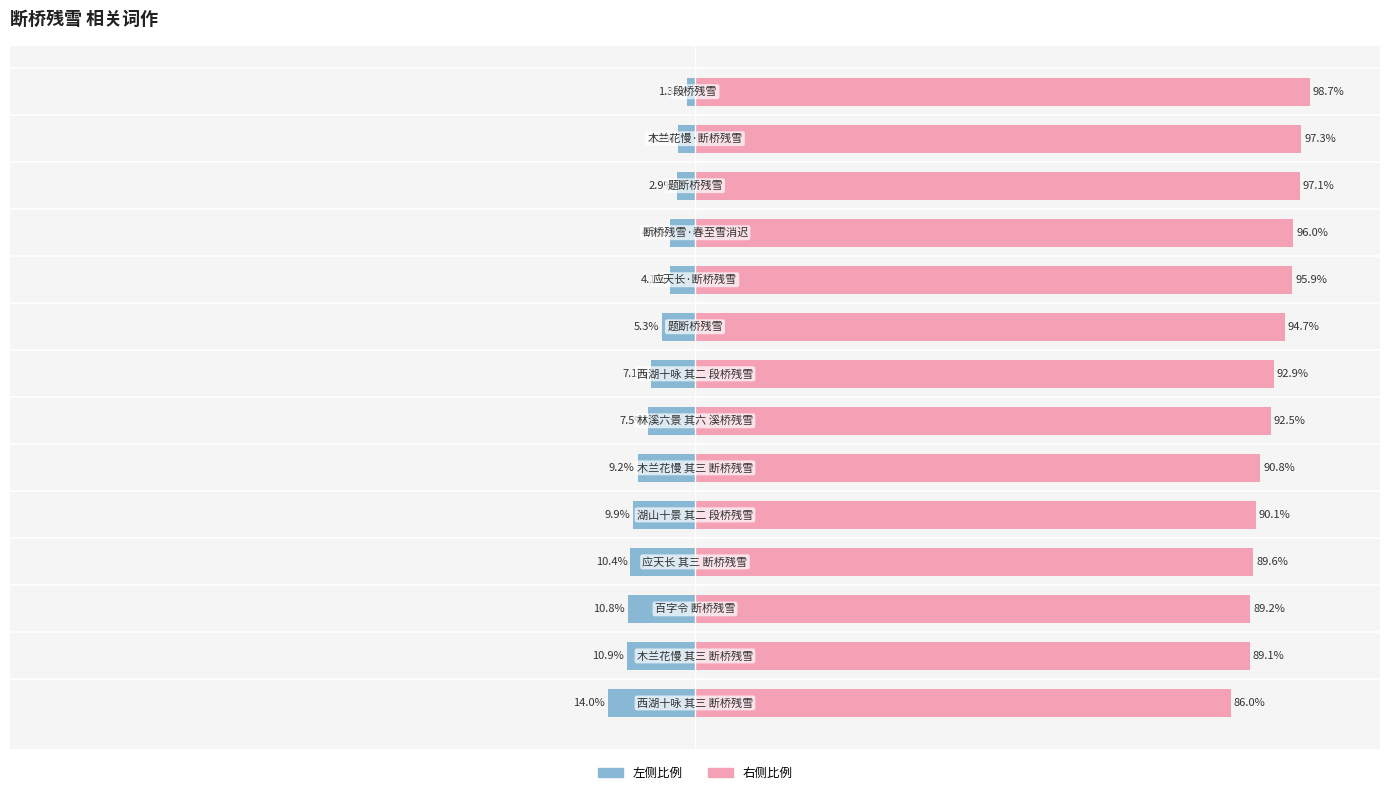

The value of col_0 (right) at 10 is 147.6. True or false?

False